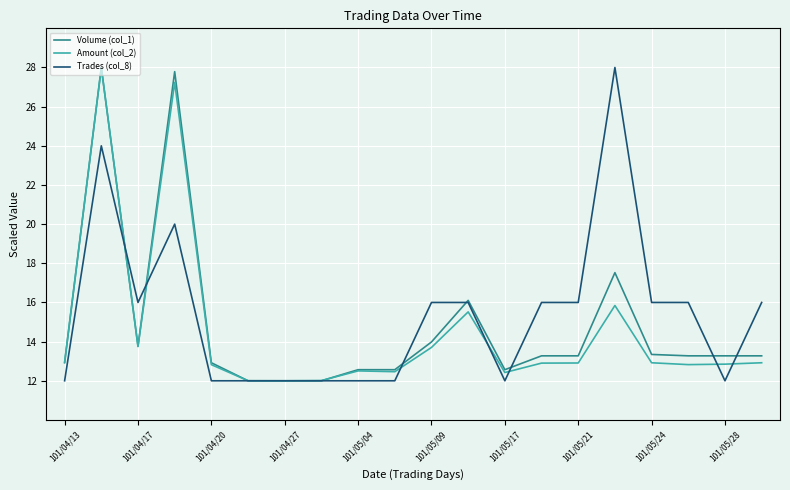

What is the smallest value displayed?

12.0